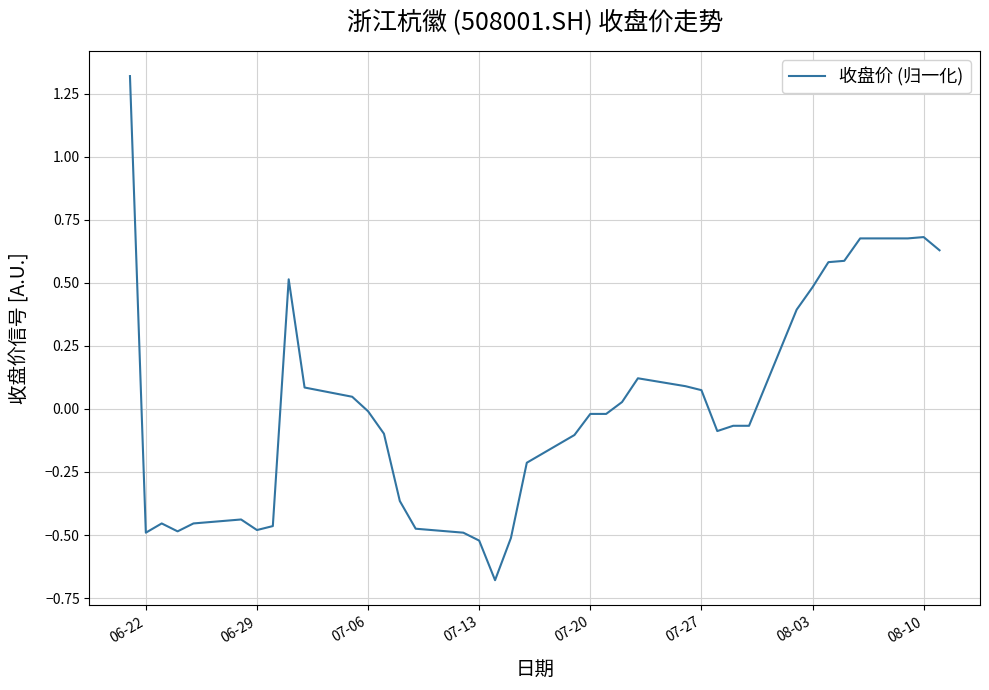

What is the difference between the maximum and minimum values?

2.0